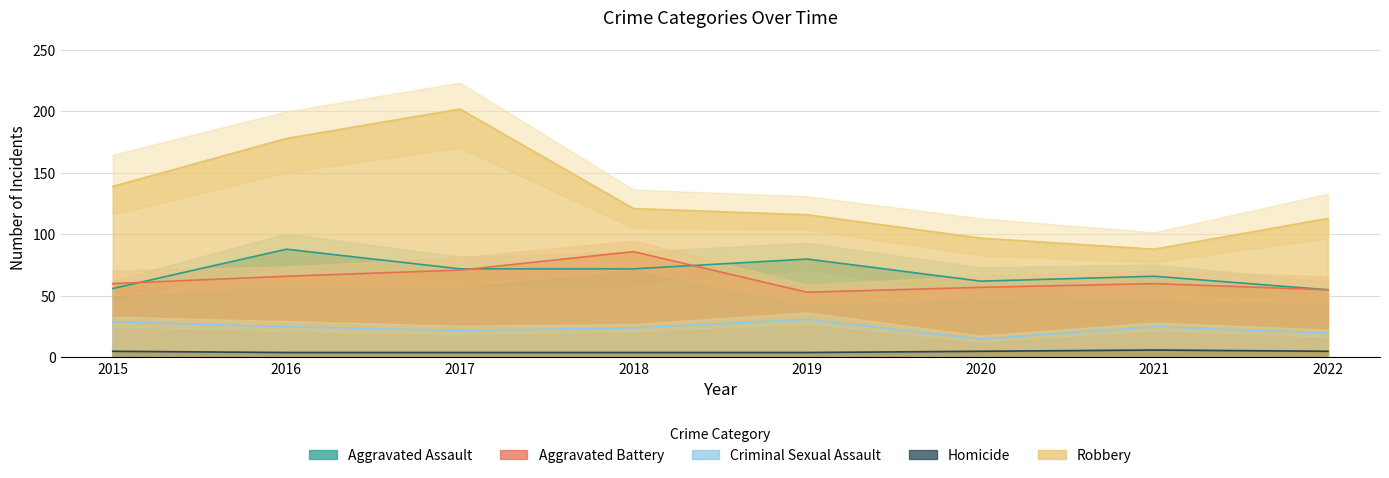

True or false: Robbery and Aggravated Assault intersect in this chart.

False